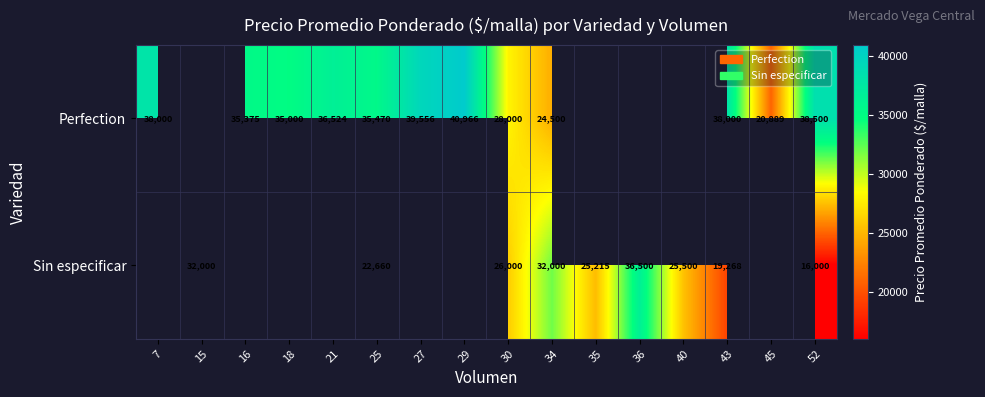

Between 29 and 34, which series saw the biggest shift?

Sin especificar